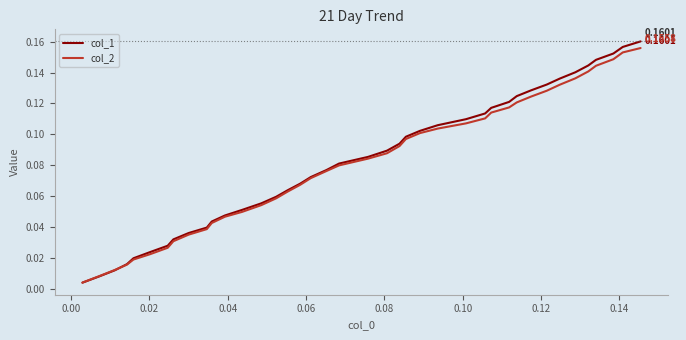

True or false: col_1 has more than 1 interior local peaks.

False